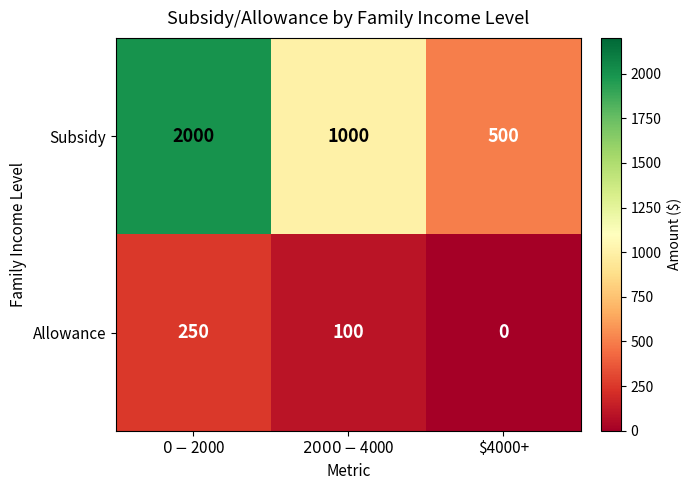

Which series has the widest spread of values?

Subsidy